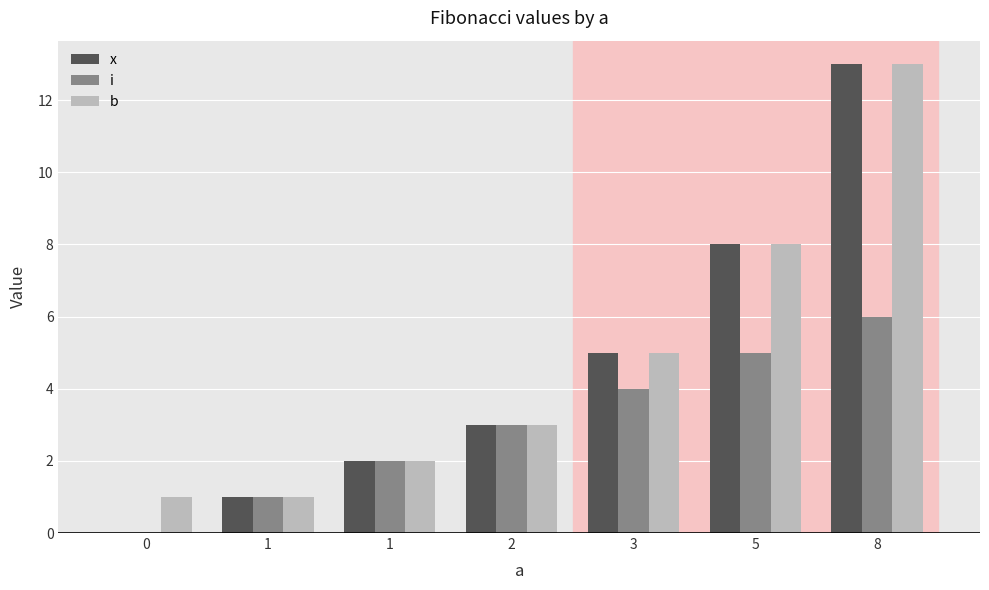

What are all the series names shown in the legend?

x, i, b